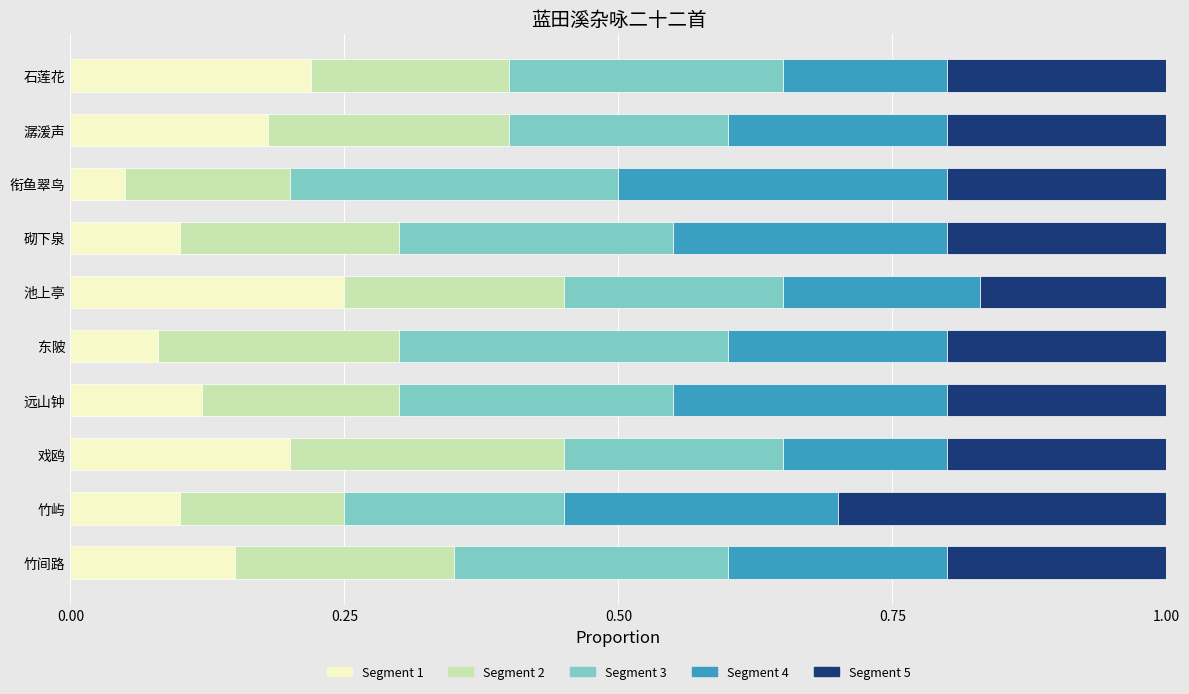

What is the total value across all series at 石莲花?

1.0